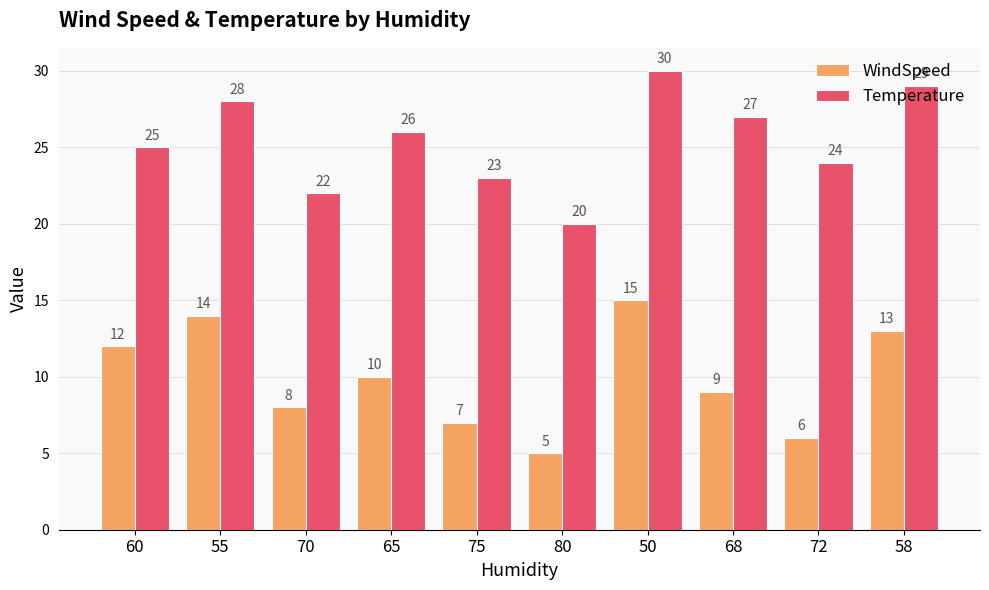

Is the value of WindSpeed at 75 greater than the value of Temperature at 72?

No